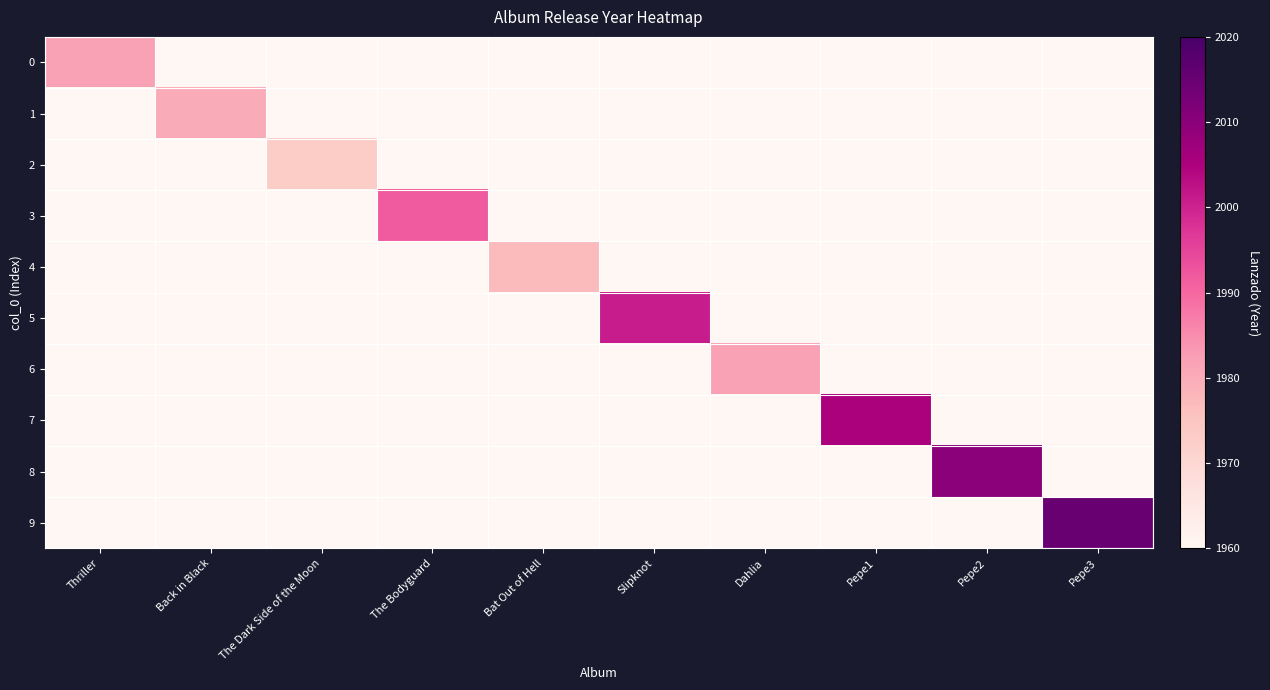

List the series in order of their peak value, highest first.

9, 8, 7, 5, 3, 0, 6, 1, 4, 2